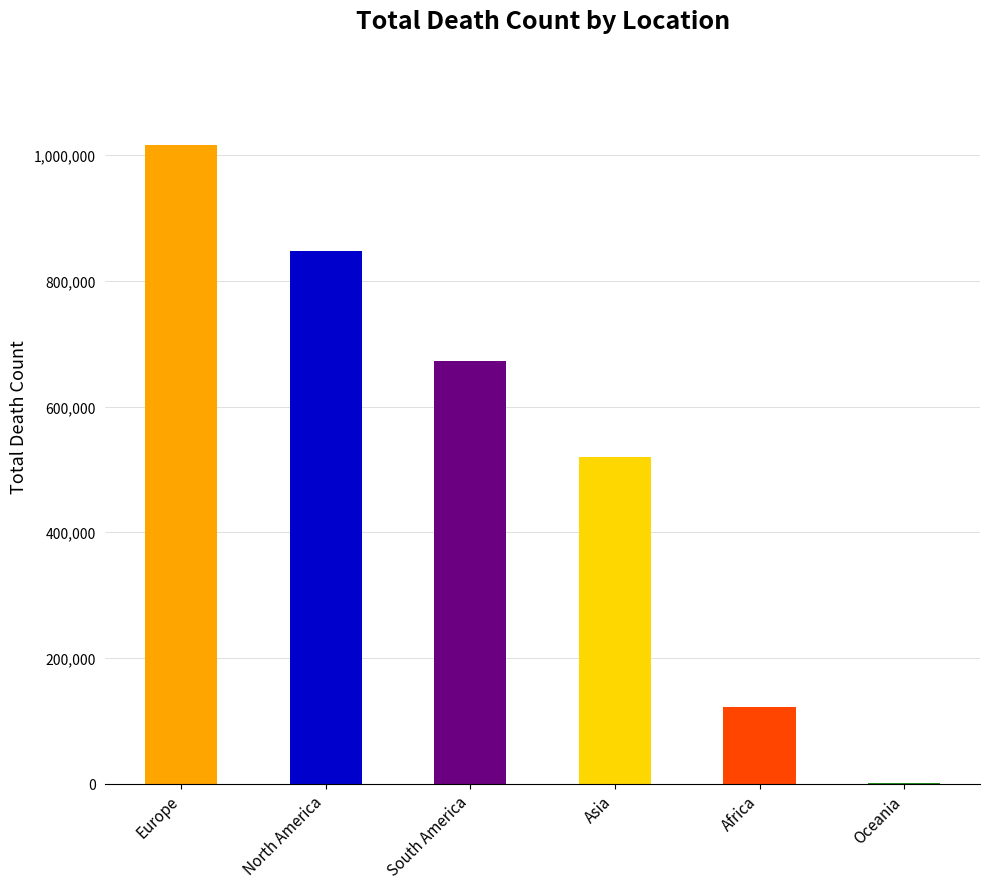

What is the change in value from South America to Asia?

-152146